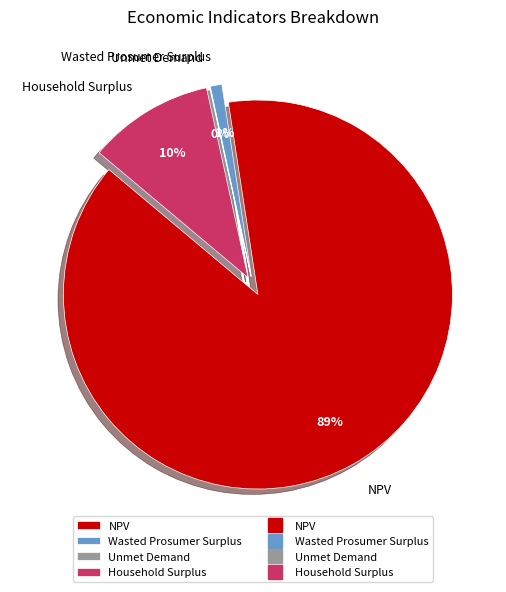

Count the number of slices in the pie.

4